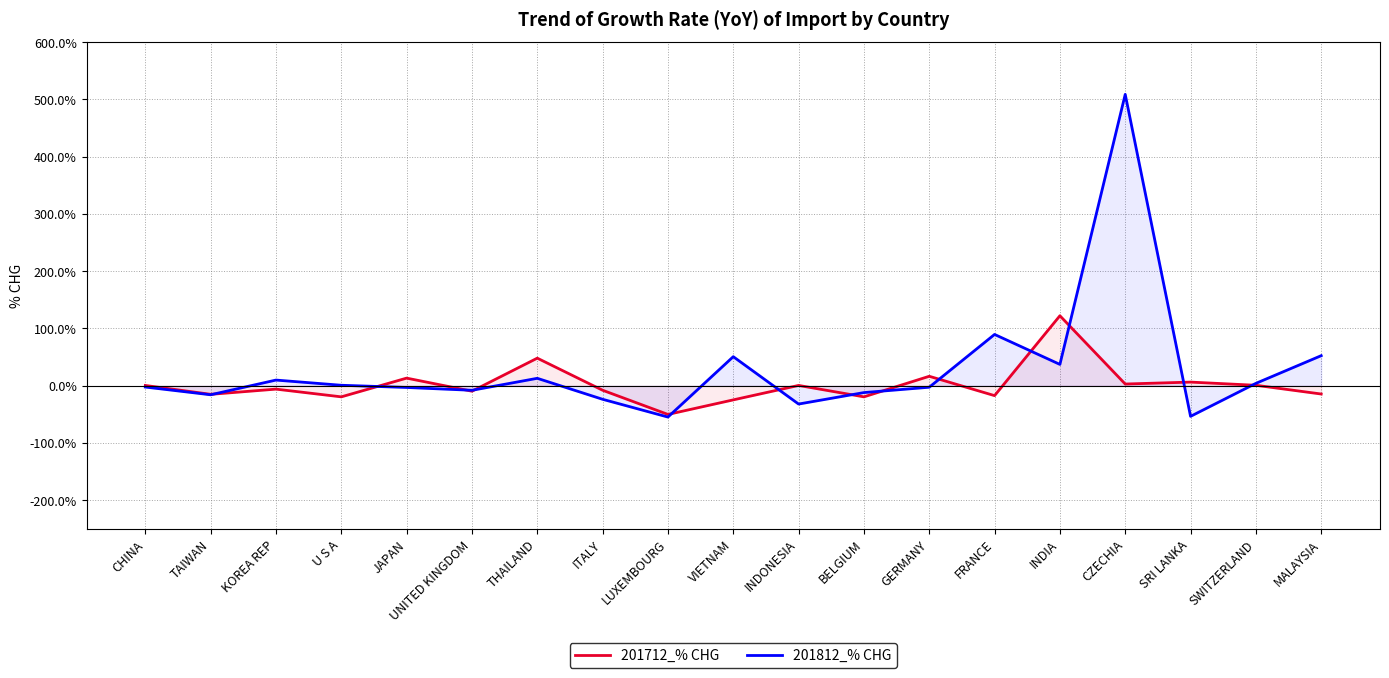

At how many categories does at least one series exceed 402?

1